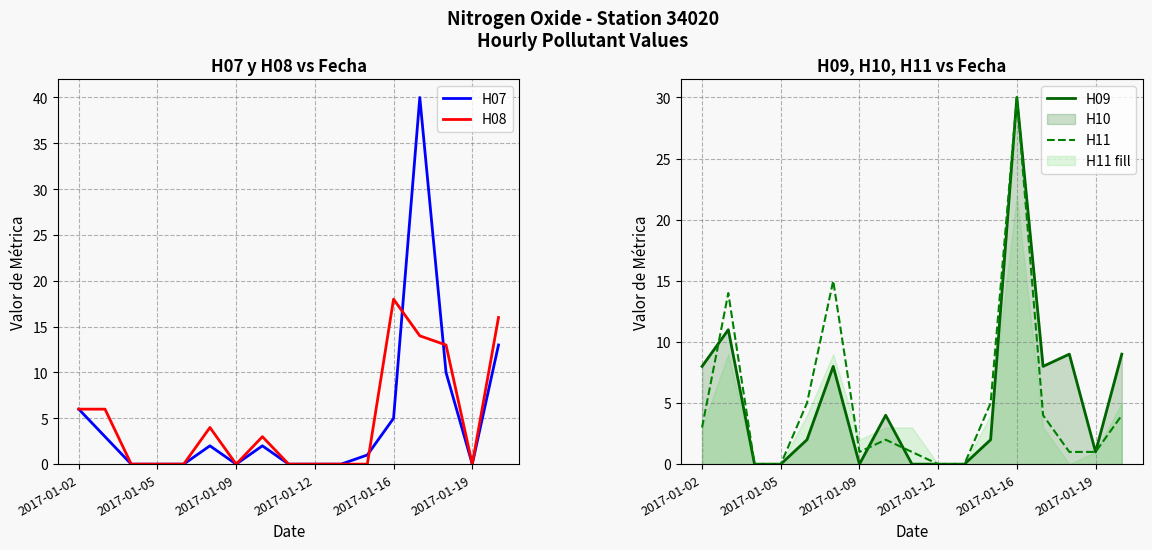

Which series has the largest range (max minus min)?

H07